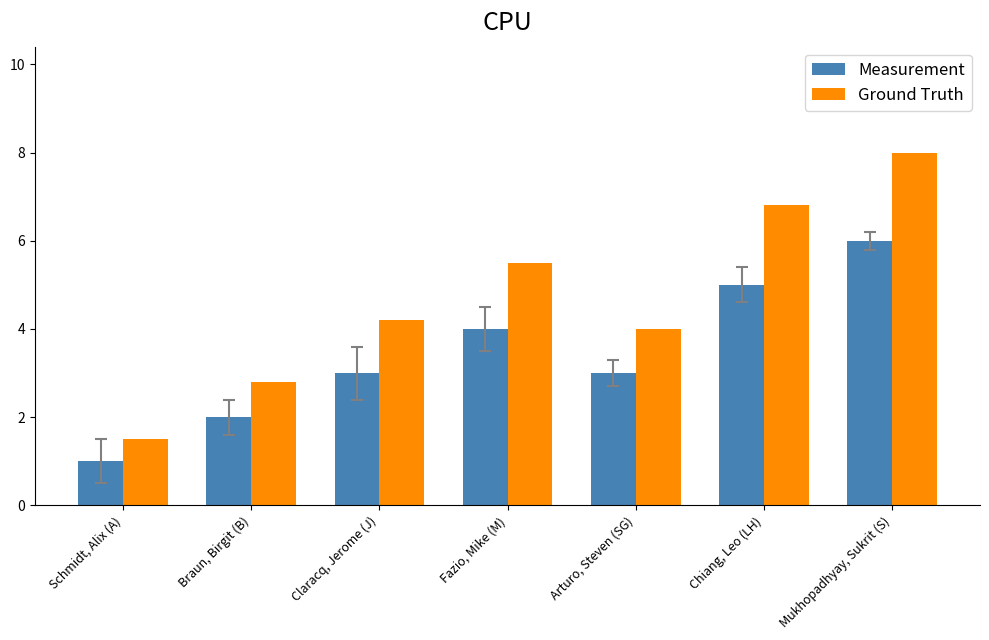

What is the sum of the Measurement values at Arturo, Steven (SG) and Chiang, Leo (LH)?

8.0